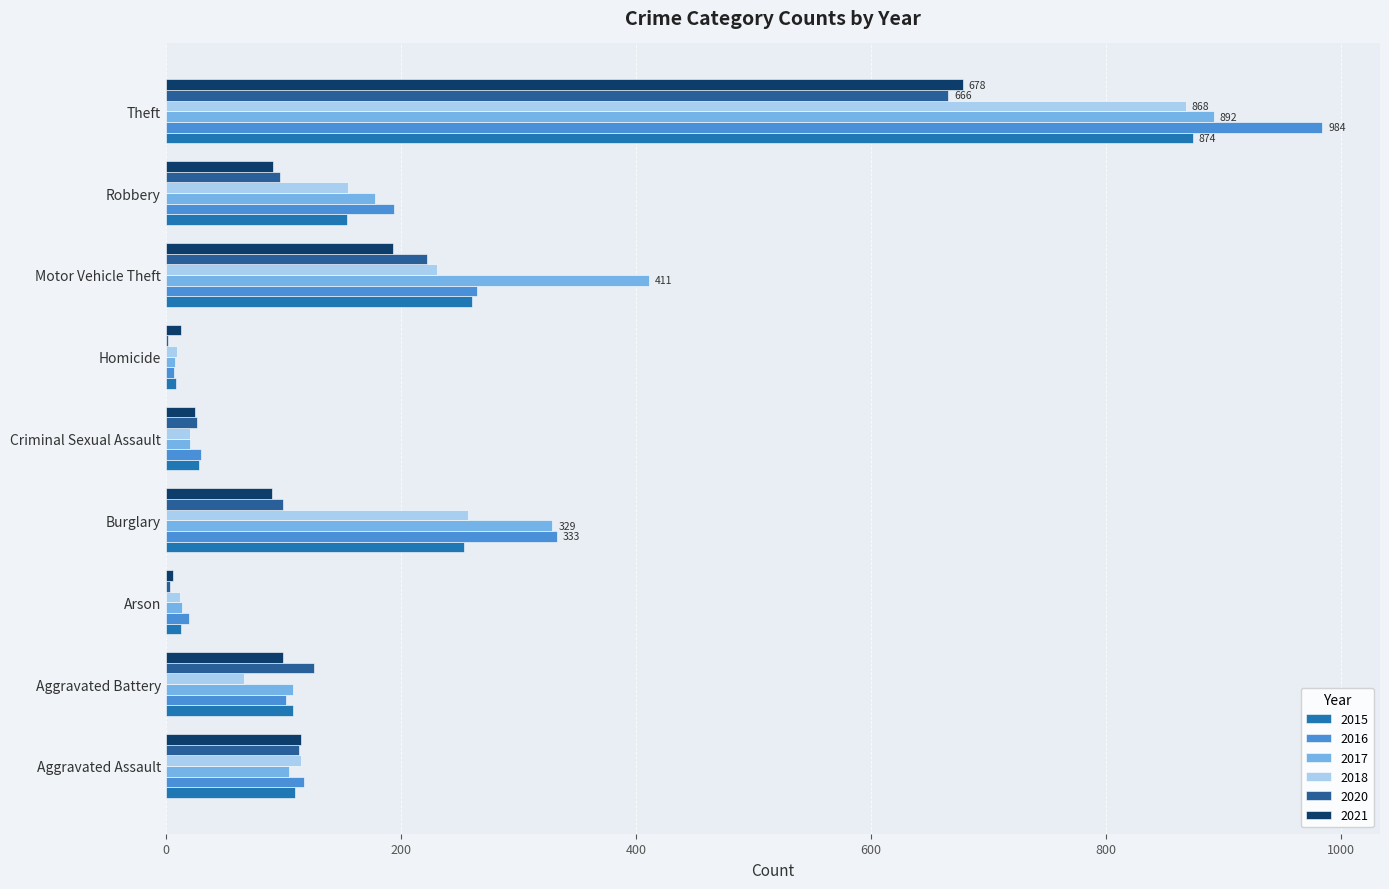

How many distinct data groups are displayed?

6